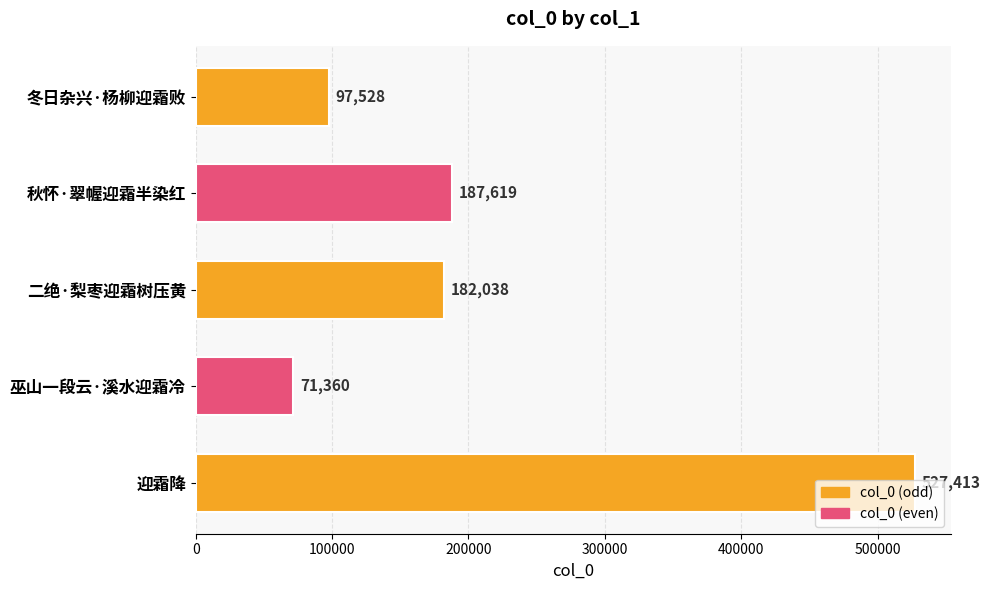

What is the average value?

213192